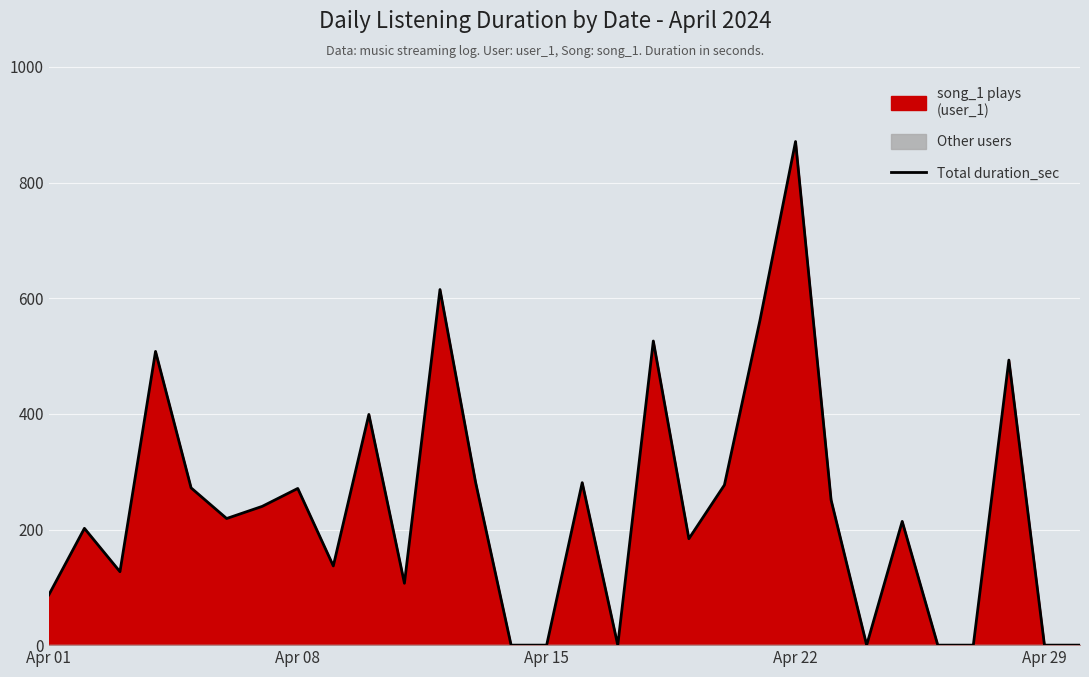

True or false: Total duration_sec has a value of 0 at Apr 29.

True